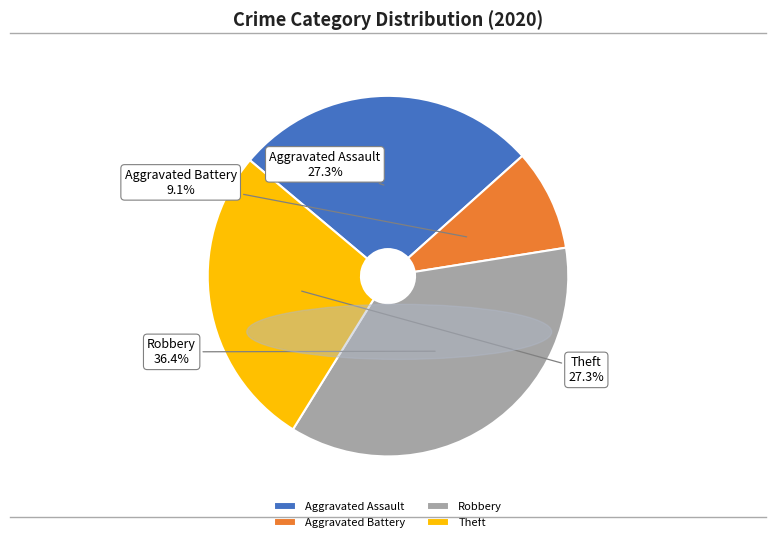

True or false: Robbery accounts for 27% of the total.

False